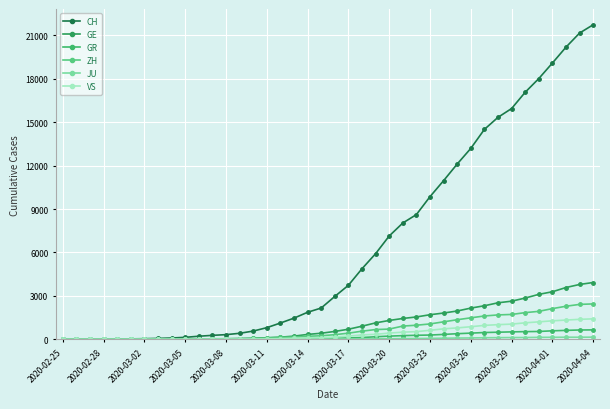

At which label does VS reach its minimum?

2020-02-25